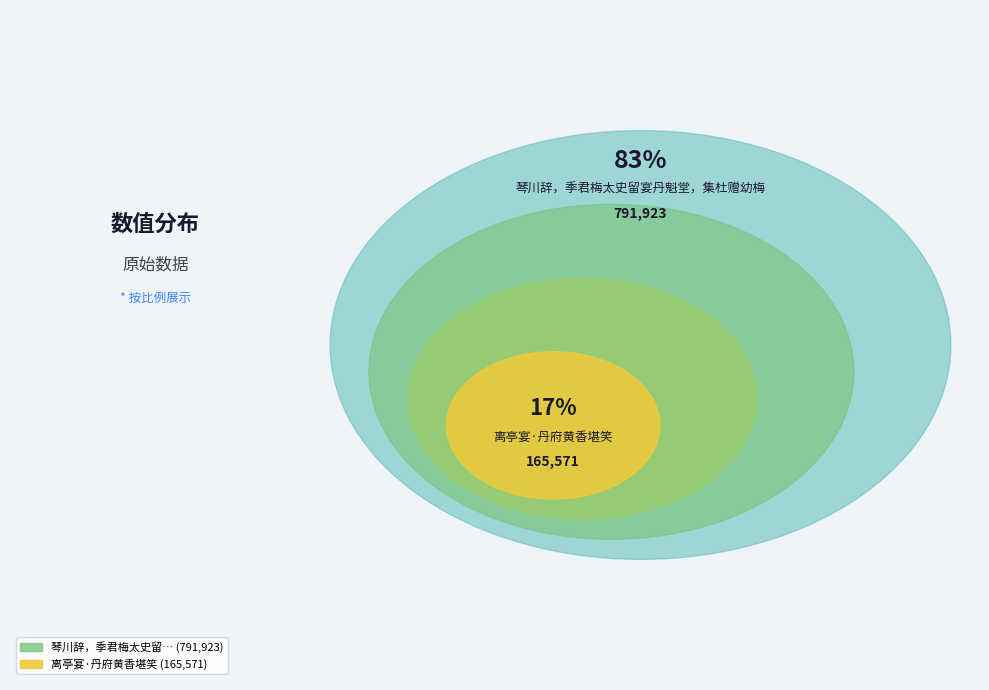

What percentage is the 离亭宴·丹府黄香堪笑 slice, to the nearest percent?

17%